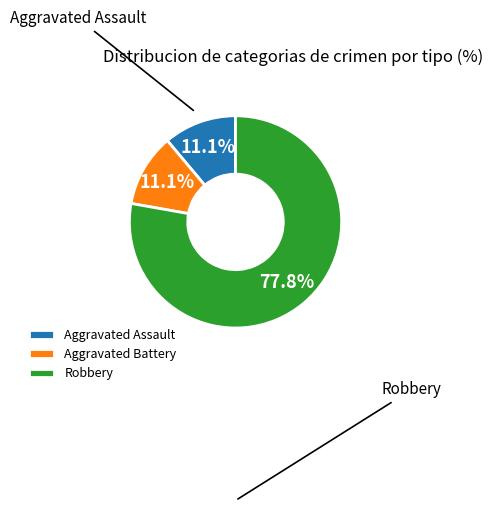

What percentage is the Aggravated Battery slice, to the nearest percent?

11%